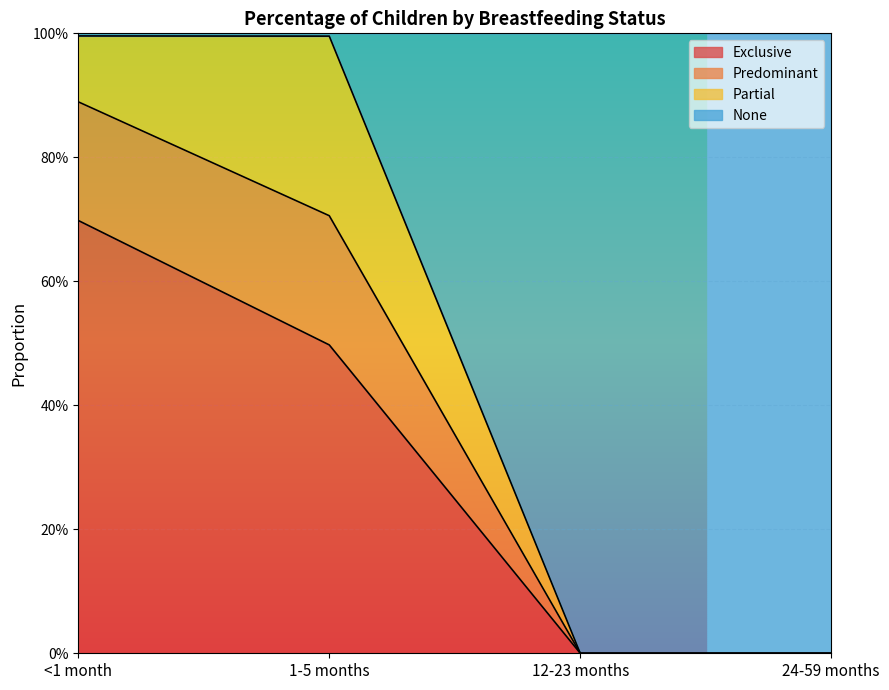

What is the sum of all Exclusive values?

1.2